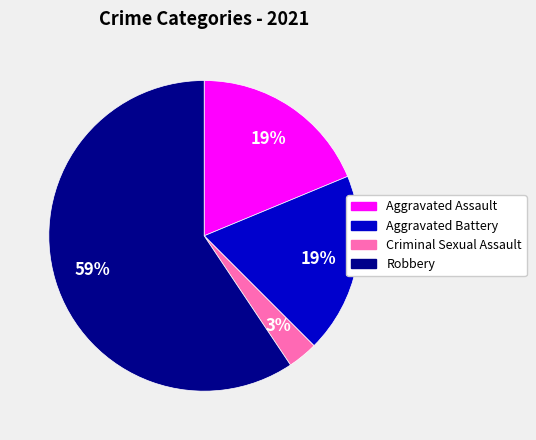

To the nearest percent, what is the average slice percentage?

25%